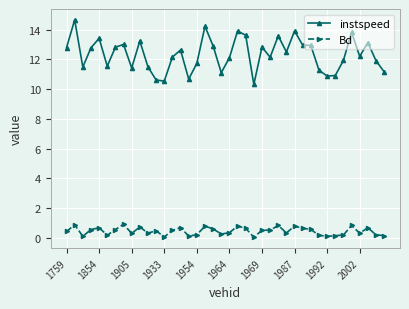

At how many categories does at least one series exceed 6?

40